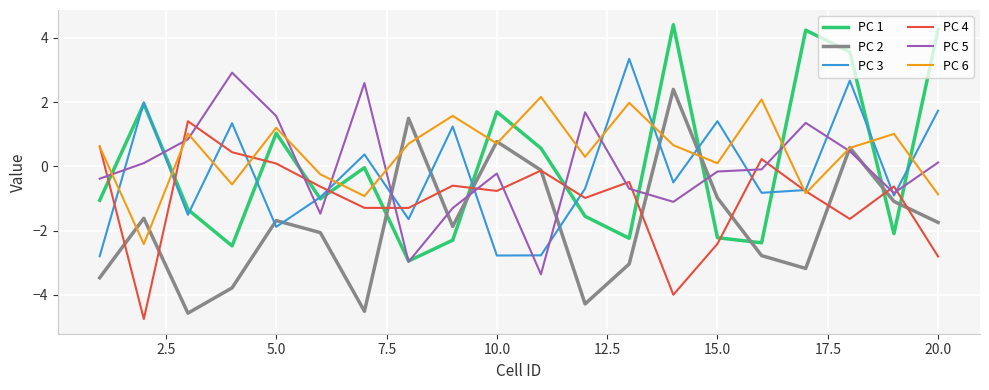

Which series has the largest total across all categories?

PC 6